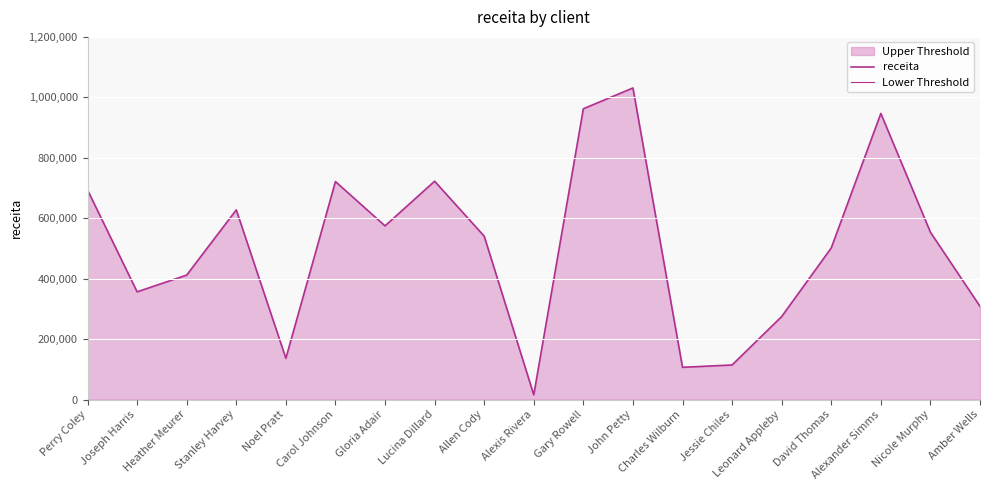

What is the total value across all series at Heather Meurer?

411931.6